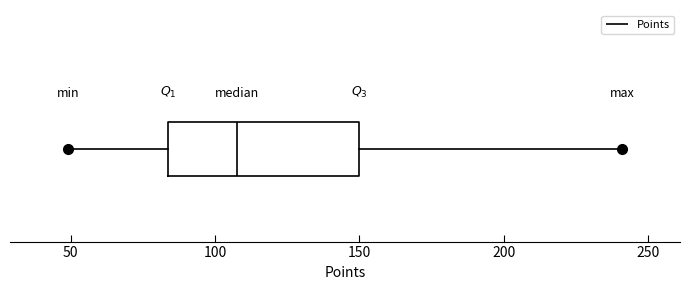

Read this box plot against the x-axis: the position of the median line, the range covered by the box, and the ends of both whiskers. The values are not printed on the chart, so give them approximately, as read against the axis.

median 110, box 85 to 150, whiskers 50 to 240